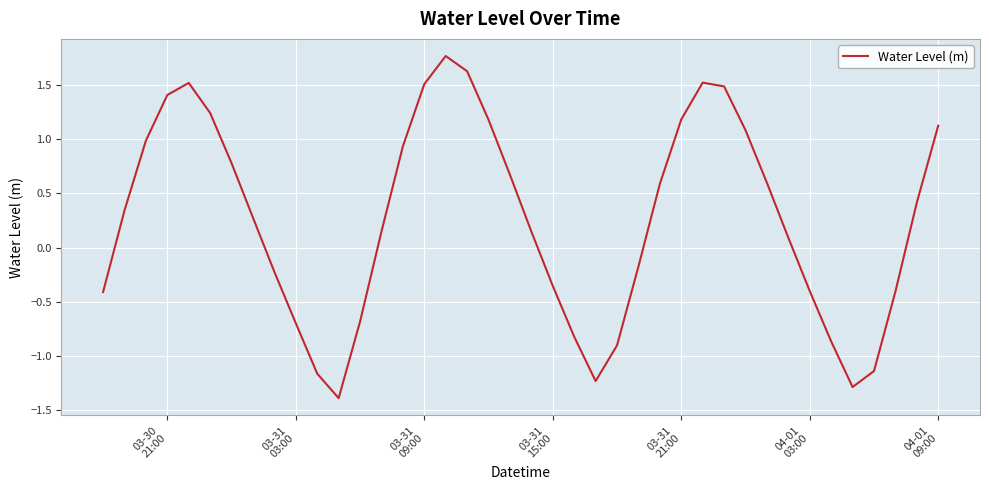

How many distinct data groups are displayed?

1